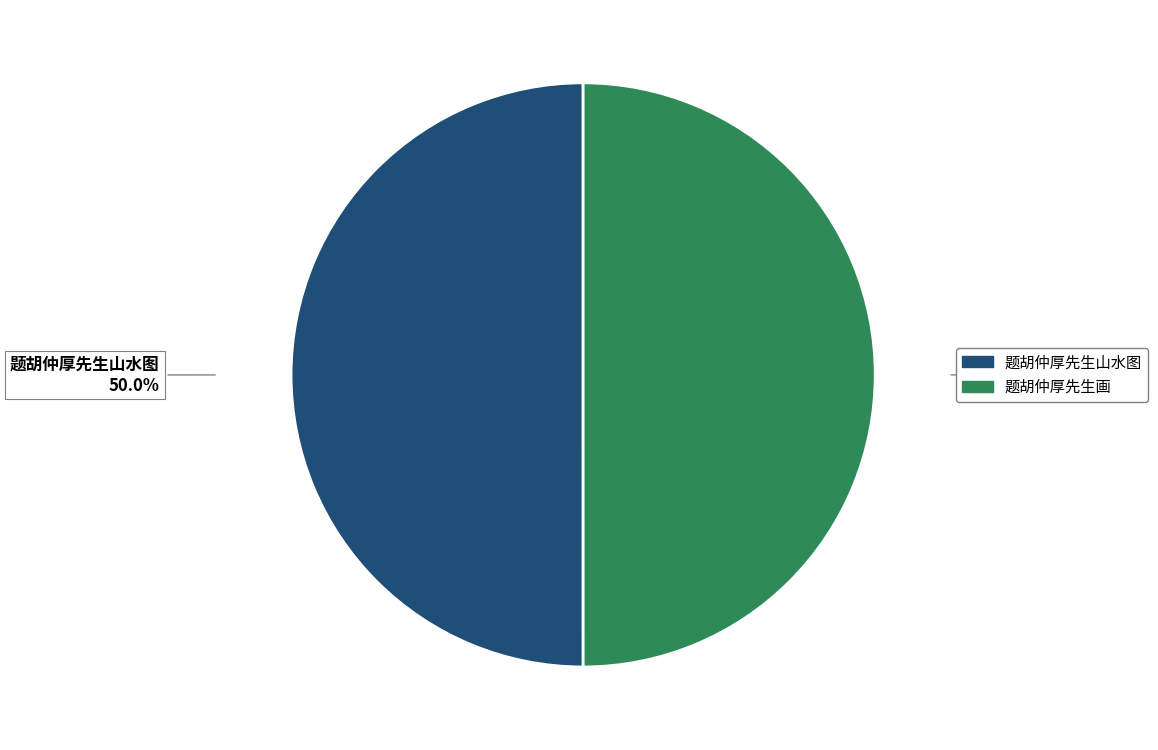

Approximately how many times larger is the value at 题胡仲厚先生山水图 compared to 题胡仲厚先生画?

1.0